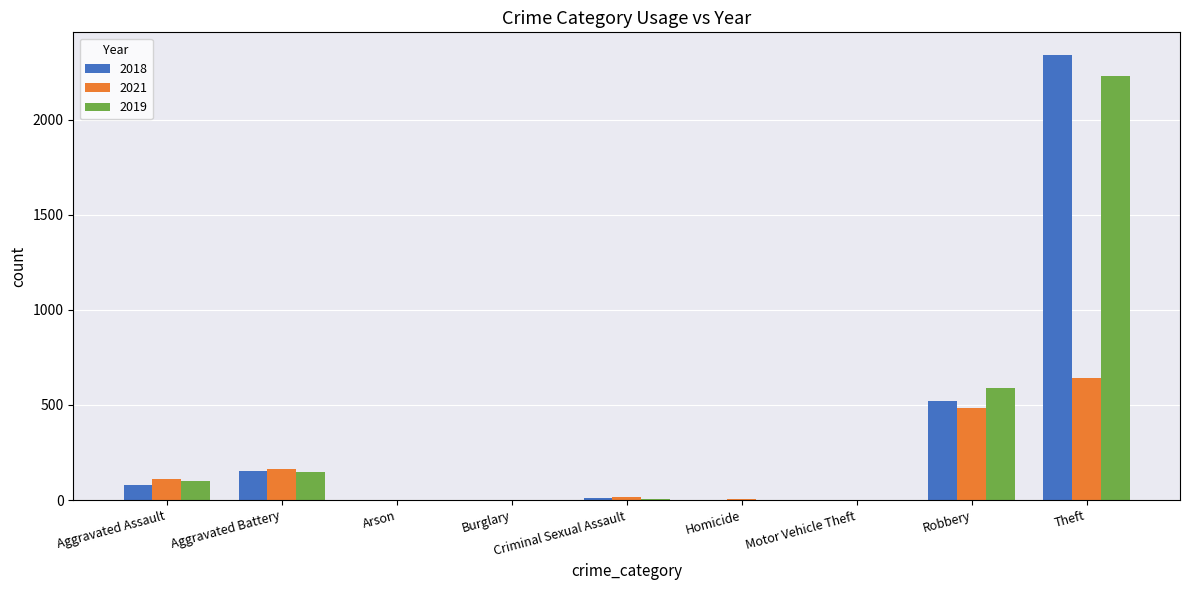

The 2018 series shows 260 at Aggravated Battery. True or false?

False